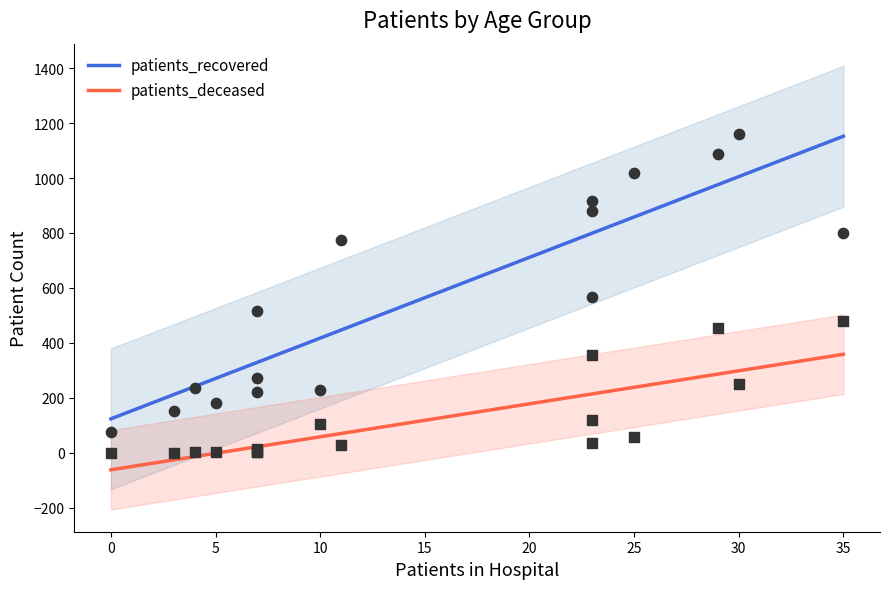

Which series reaches the maximum Y coordinate?

patients_recovered